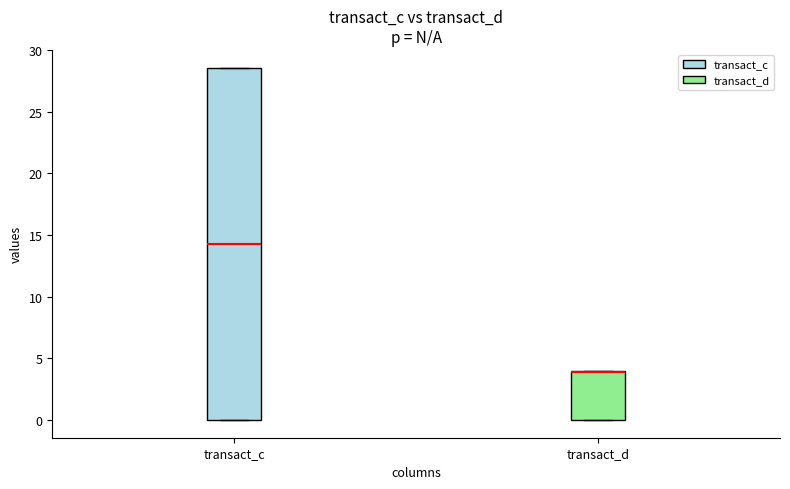

Where does the median line of the box for transact_c sit on the y-axis? The values are not printed on the chart, so give them approximately, as read against the axis.

14.5